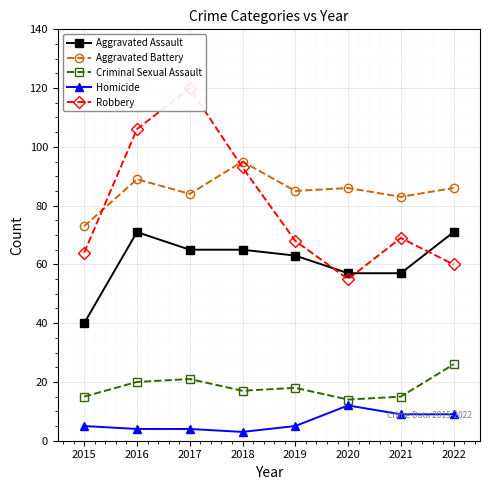

Reading left to right, list all the values displayed in this chart.

Aggravated Assault: 40	71	65	65	63	57	57	71
Aggravated Battery: 73	89	84	95	85	86	83	86
Criminal Sexual Assault: 15	20	21	17	18	14	15	26
Homicide: 5	4	4	3	5	12	9	9
Robbery: 64	106	120	93	68	55	69	60